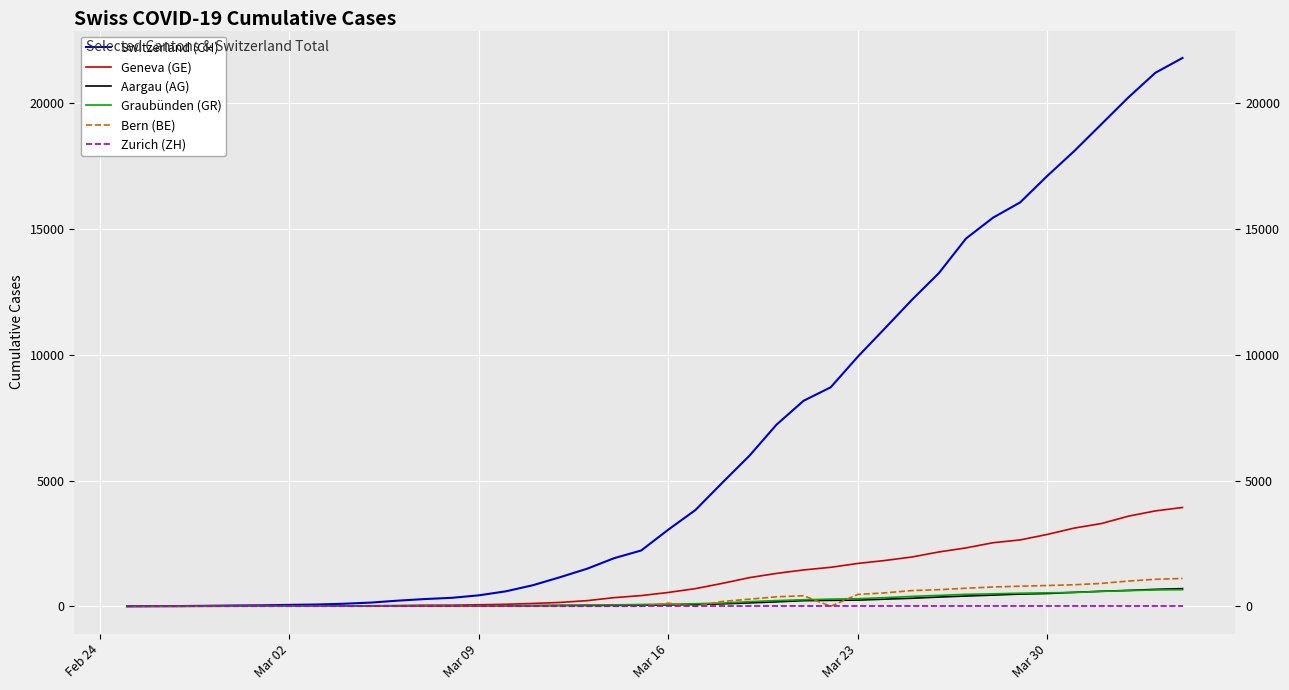

What is the highest value of the Switzerland (CH) series?

21804